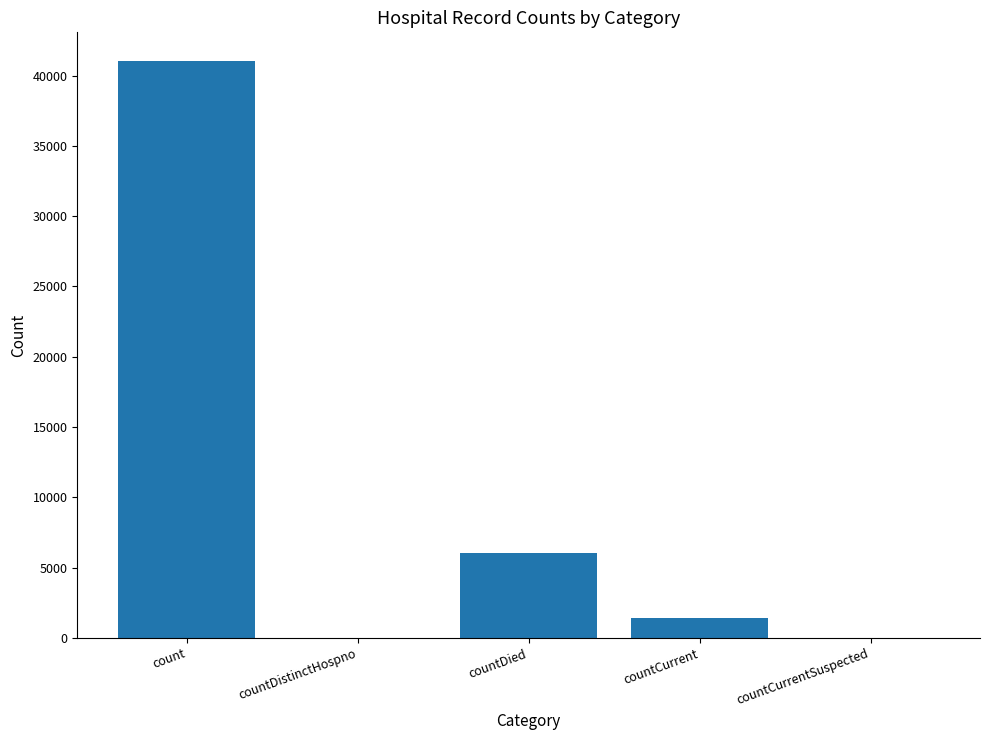

How many distinct data groups are displayed?

1